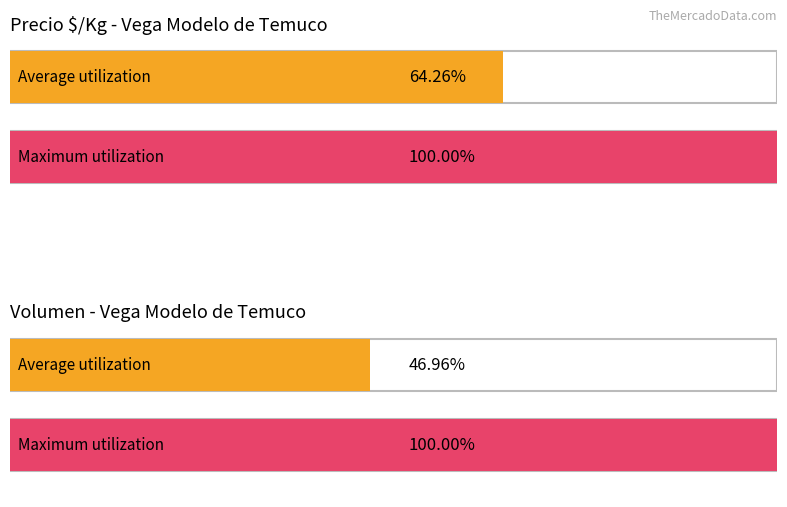

The value of Volumen at 1 is 190. True or false?

False